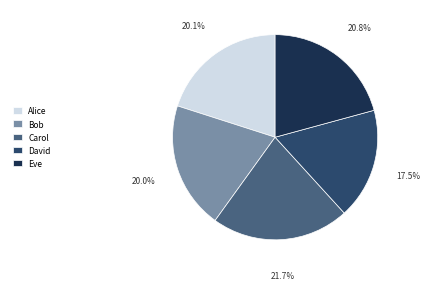

Do Alice and David together represent more than half of the pie?

No